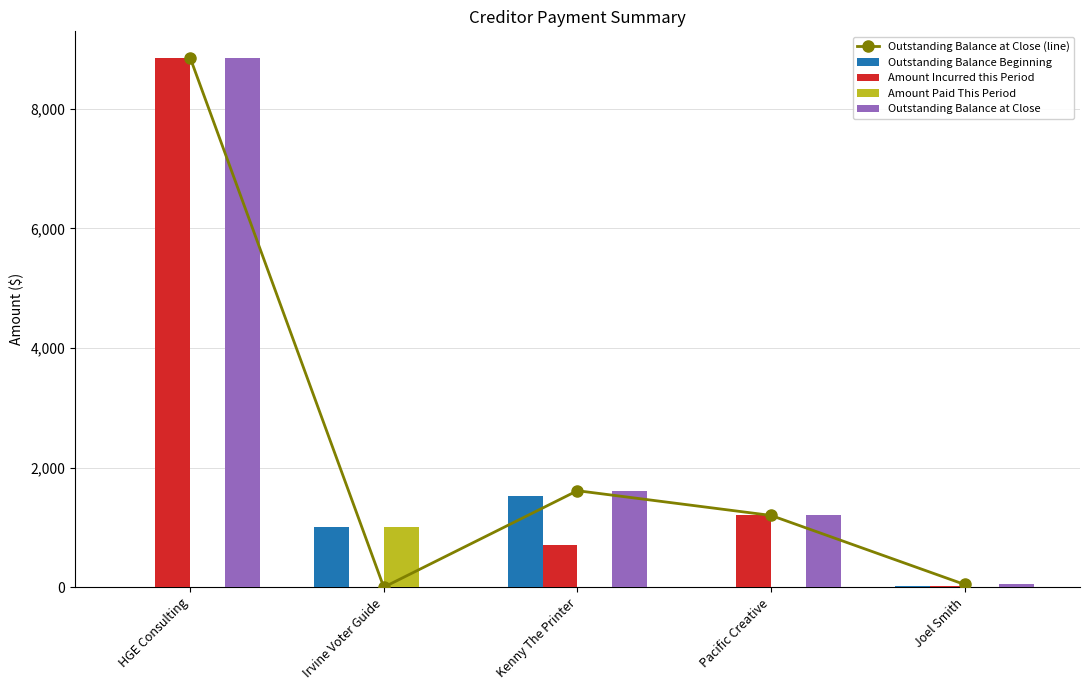

At Irvine Voter Guide, list the series in order from largest to smallest.

Outstanding Balance Beginning, Amount Paid This Period, Outstanding Balance at Close (line), Amount Incurred this Period, Outstanding Balance at Close